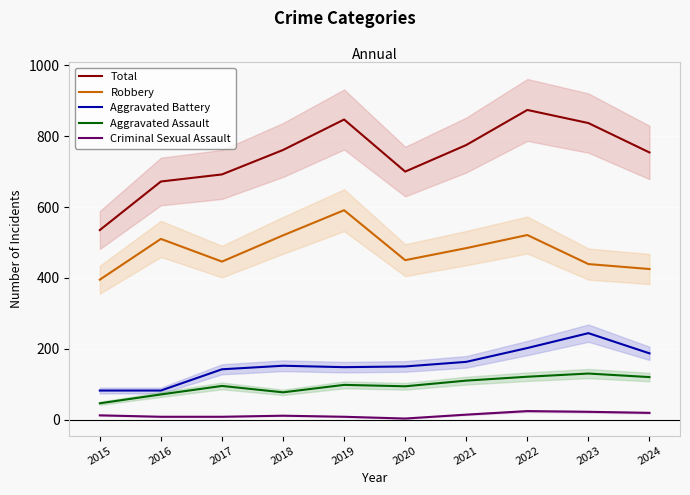

How many values in the Criminal Sexual Assault series exceed 12?

4